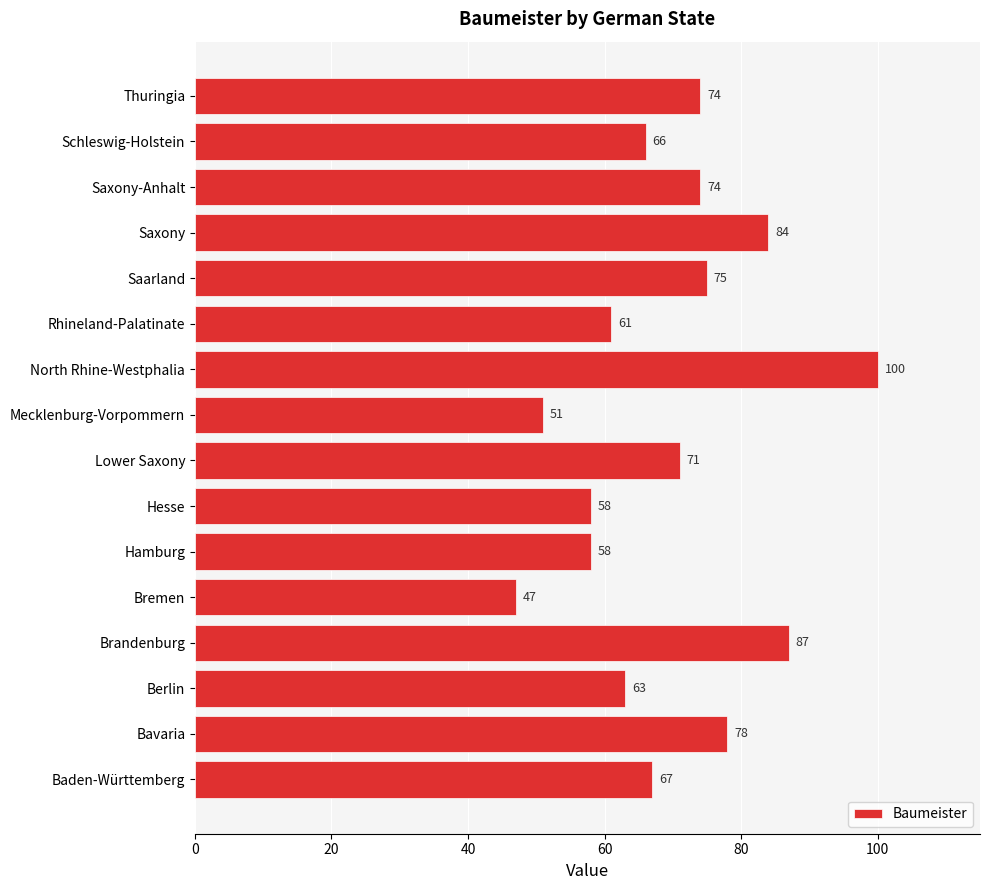

Is it true that the value at Bremen is 47?

True